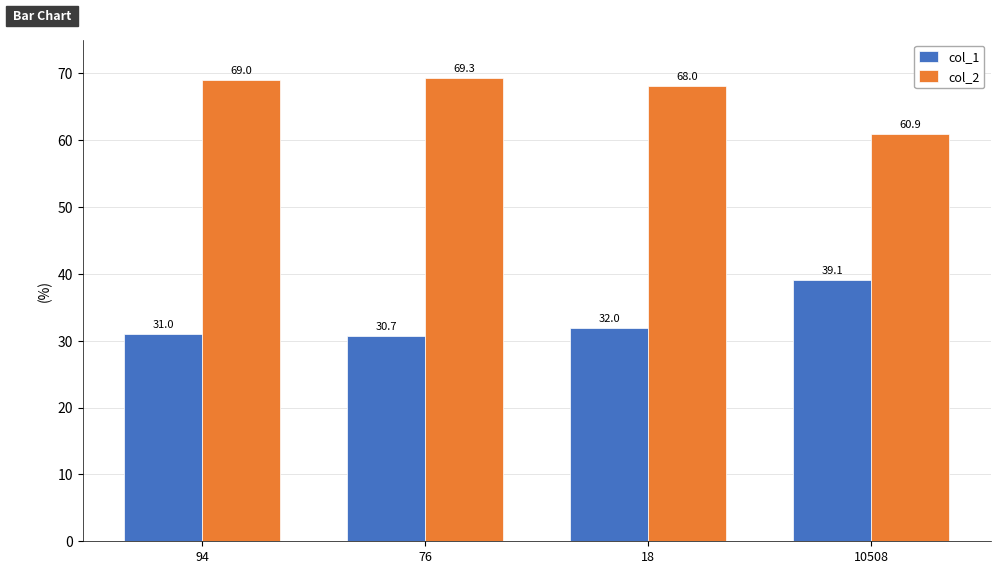

Is the value of col_2 at 10508 greater than the value of col_1 at 94?

Yes